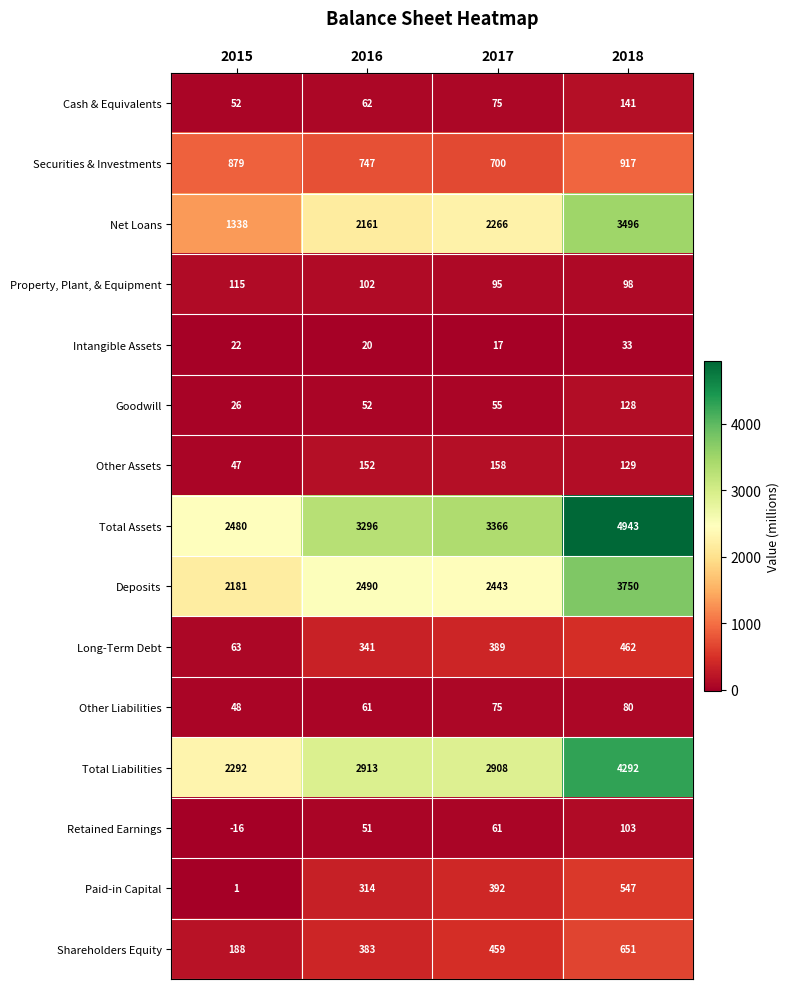

Between 2017 and 2018, which series saw the biggest shift?

Total Assets